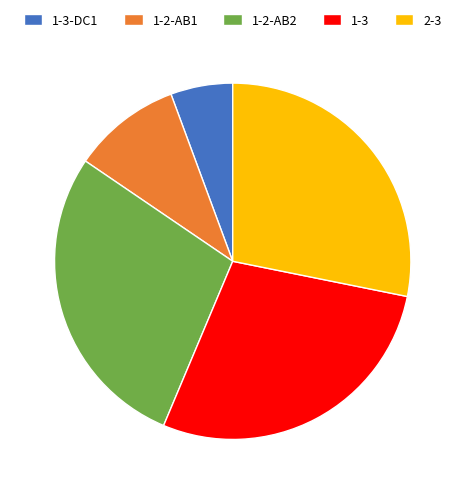

Do 2-3 and 1-3 together represent more than half of the pie?

Yes